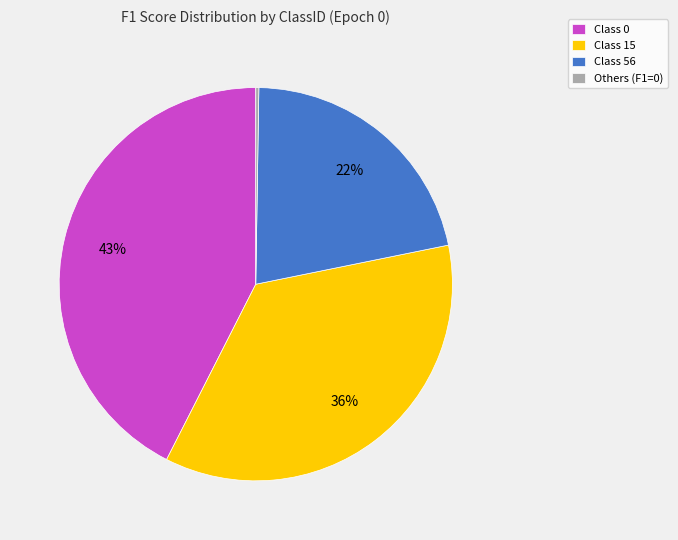

Combined, do Class 56 and Class 15 account for over 50%?

Yes